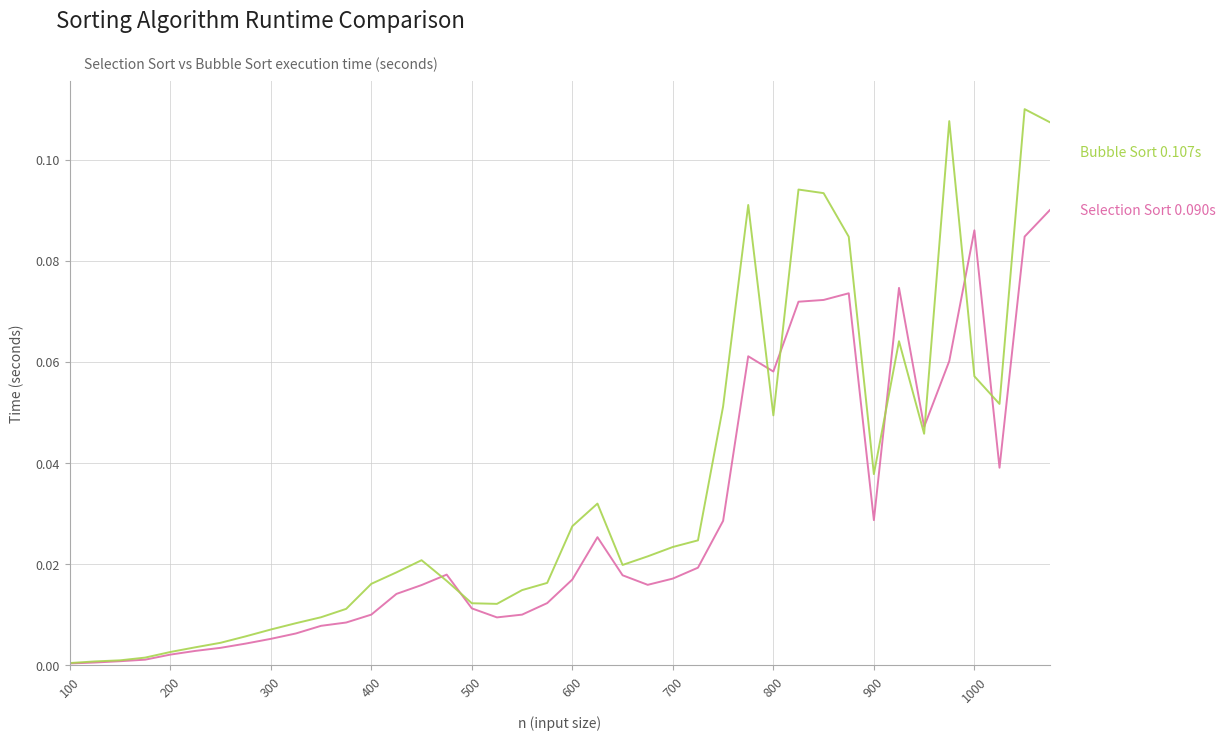

Is this an area chart (filled region under the line)?

No